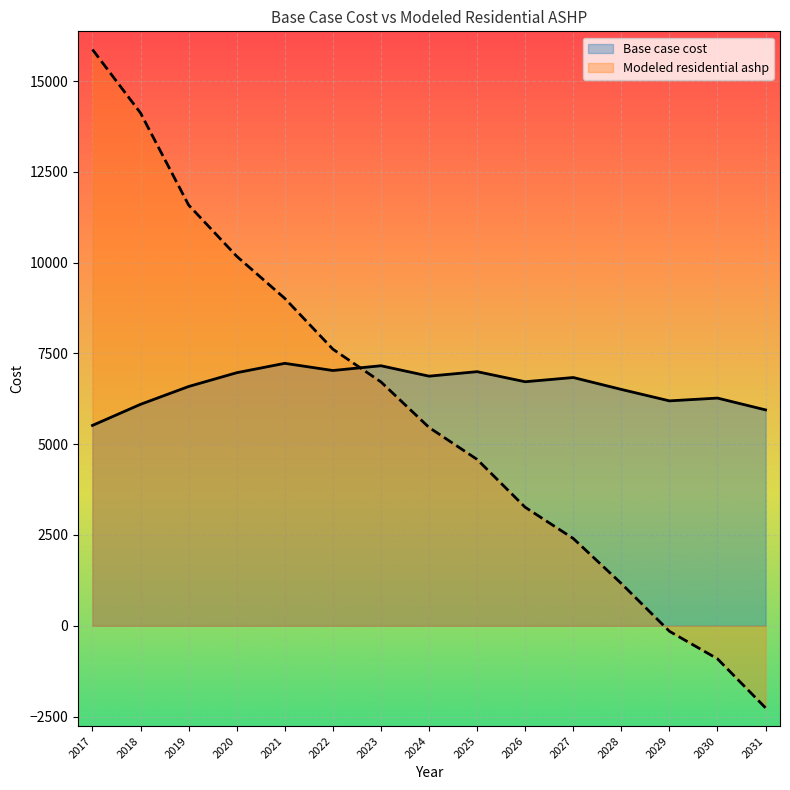

Reading left to right, extract all data points from this chart.

Base case cost: 2017=5516.8	2018=6097.6	2019=6588.3	2020=6967.8	2021=7226.6	2022=7028.9	2023=7159.7	2024=6873.2	2025=6996.8	2026=6719.5	2027=6835.9	2028=6507.9	2029=6192.9	2030=6269.3	2031=5944.5
Modeled residential ashp: 2017=15867.6	2018=14118.4	2019=11584.9	2020=10174.7	2021=9014.9	2022=7617.1	2023=6715.2	2024=5461.4	2025=4581.3	2026=3263.6	2027=2403.9	2028=1164.1	2029=-151.4	2030=-910.2	2031=-2261.1